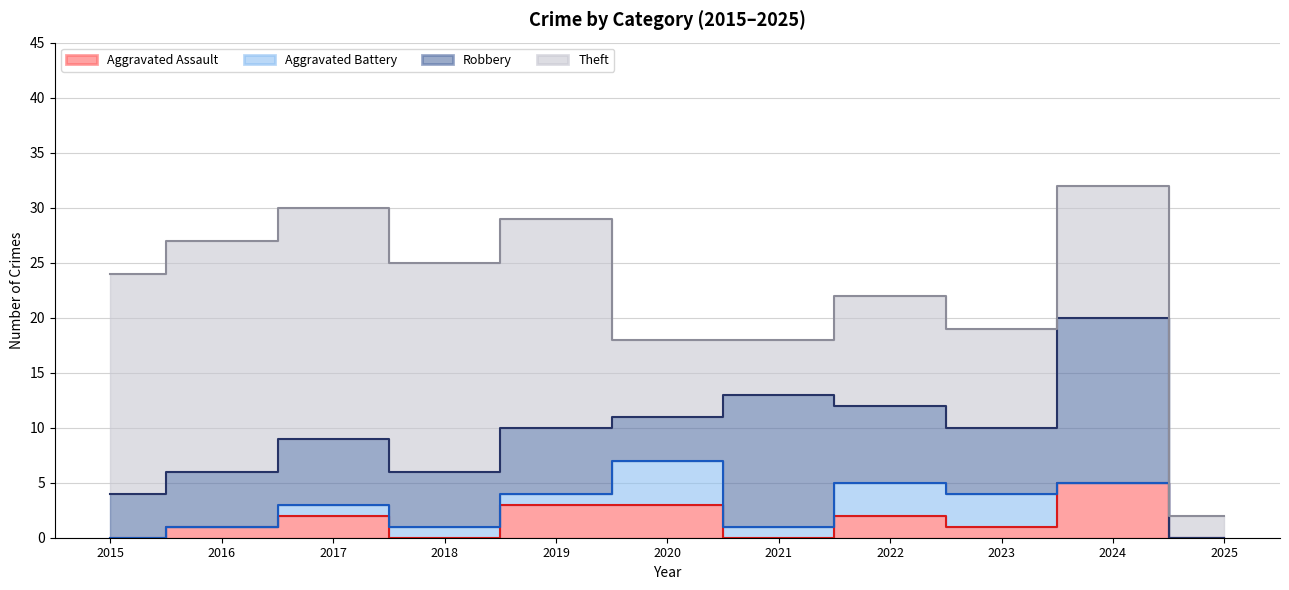

True or false: Aggravated Assault and Theft intersect in this chart.

False